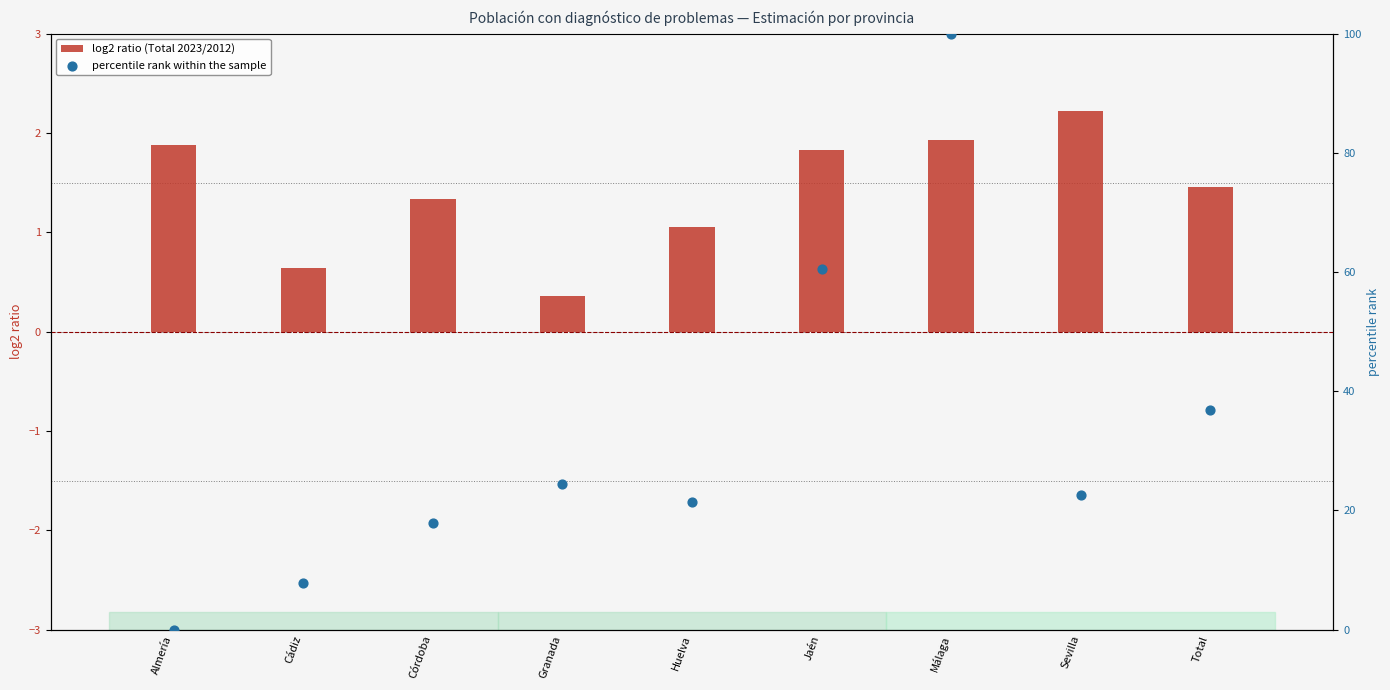

Is the value of log2 ratio (Total 2023/2012) at Granada greater than the value of percentile rank within the sample at Huelva?

No